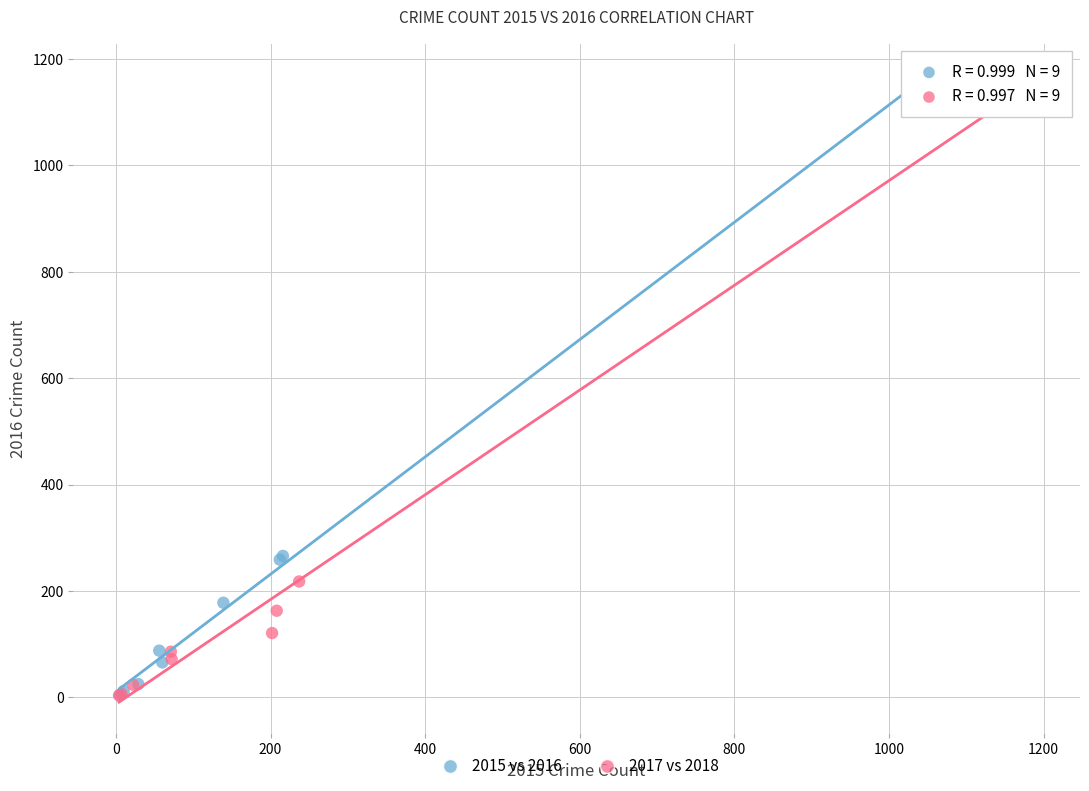

Which series contains the highest Y value?

2017 vs 2018